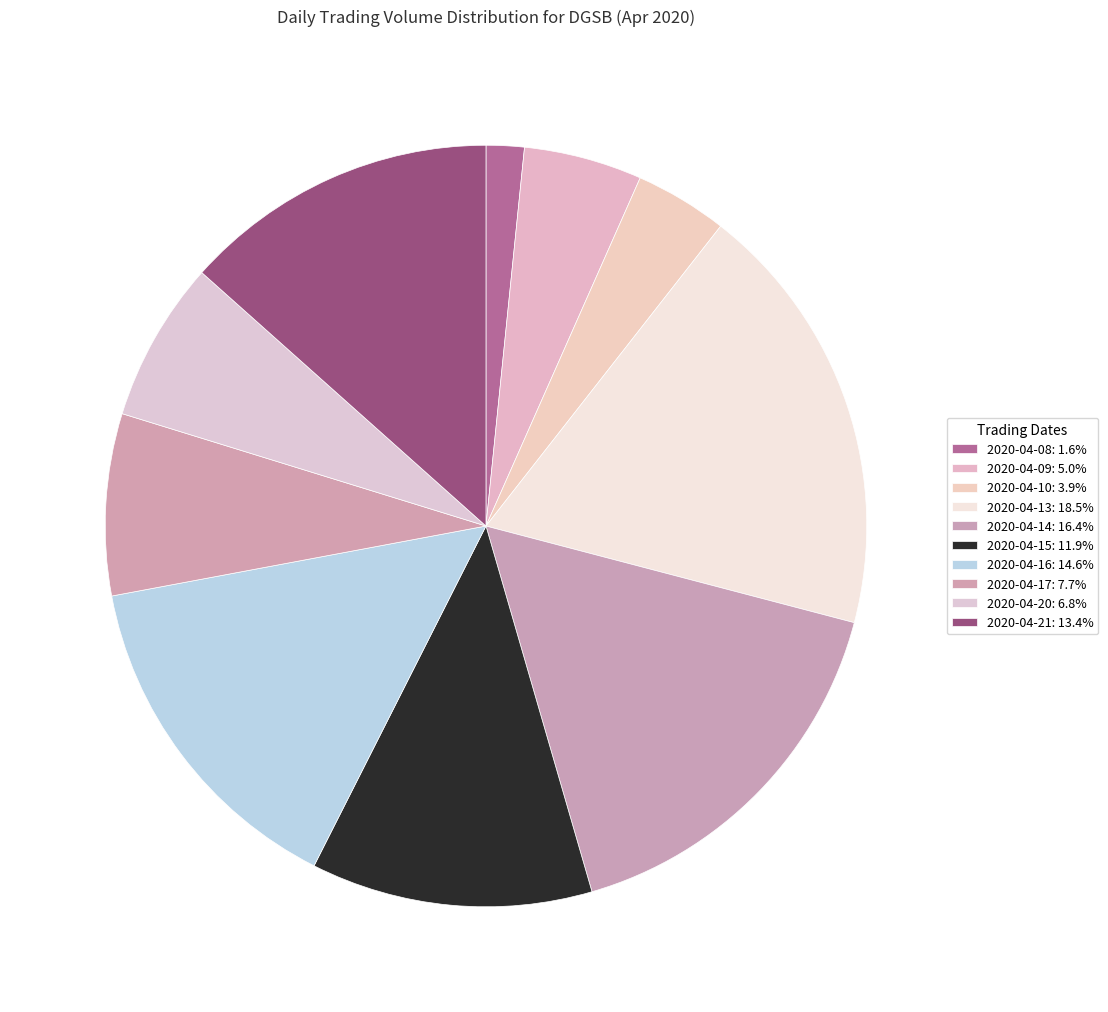

Which slice is the largest?

2020-04-13